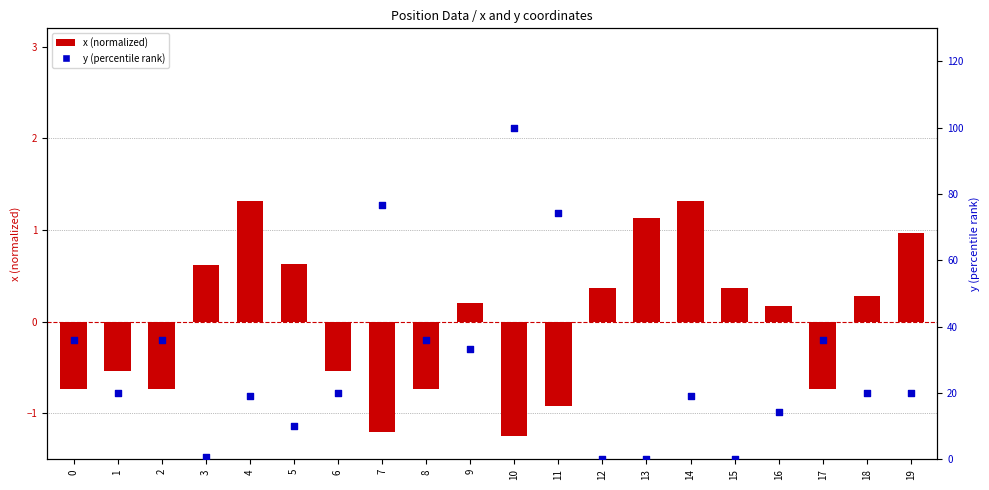

Which series reaches the maximum Y coordinate?

y (percentile)